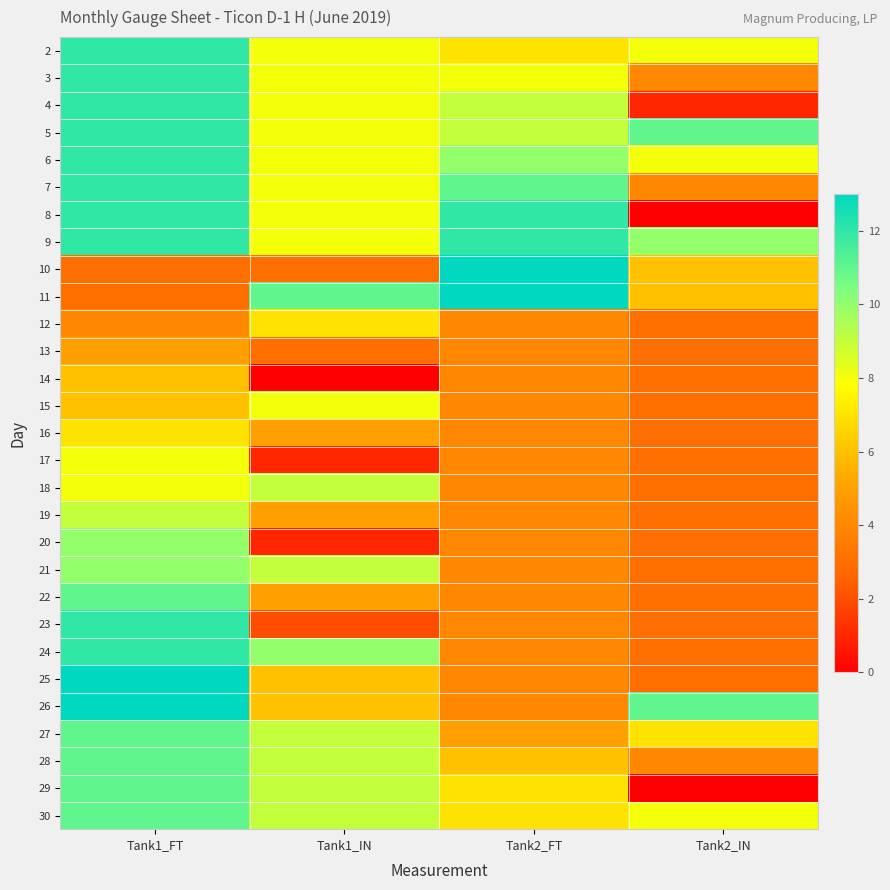

At how many categories does at least one series exceed 5?

4